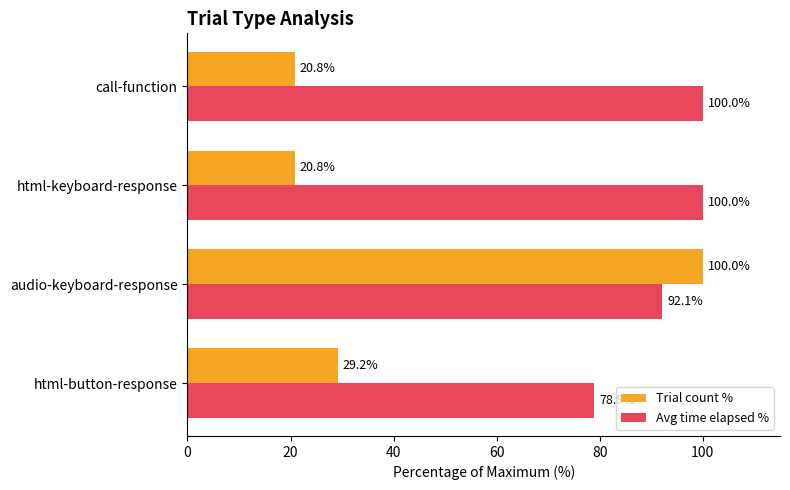

Is it true that Avg time elapsed % equals 100.0 at html-keyboard-response?

True